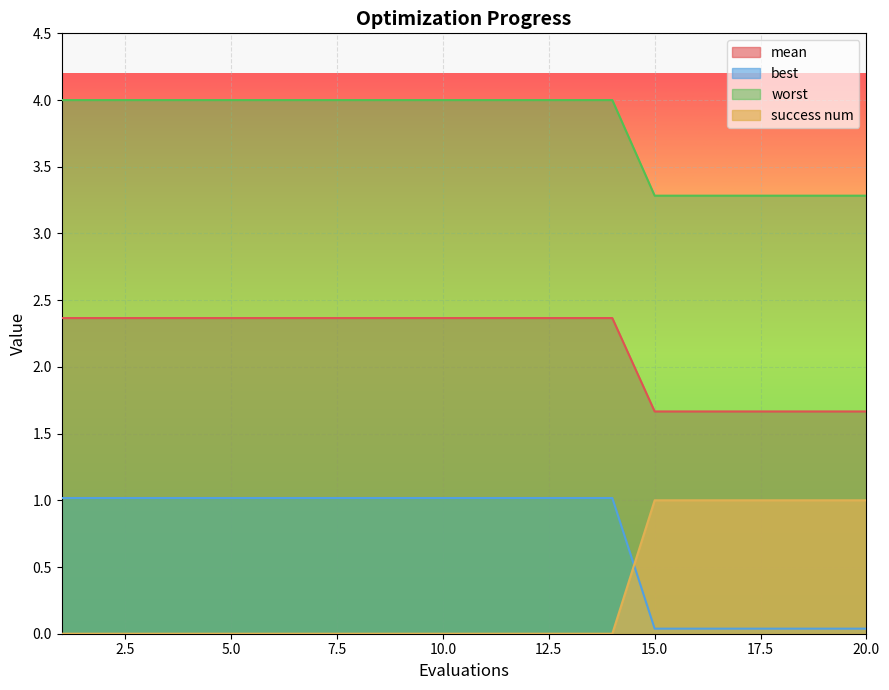

The success num series shows 3.3 at 17. True or false?

True